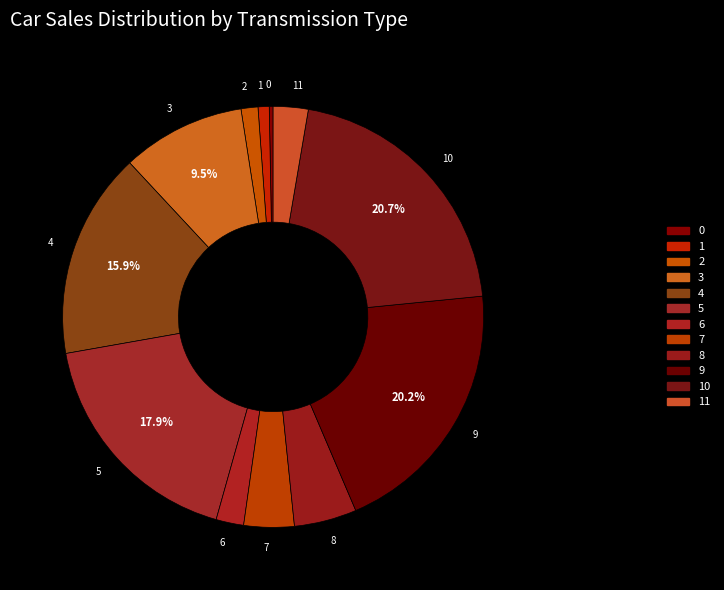

True or false: 1 accounts for 1% of the total.

True